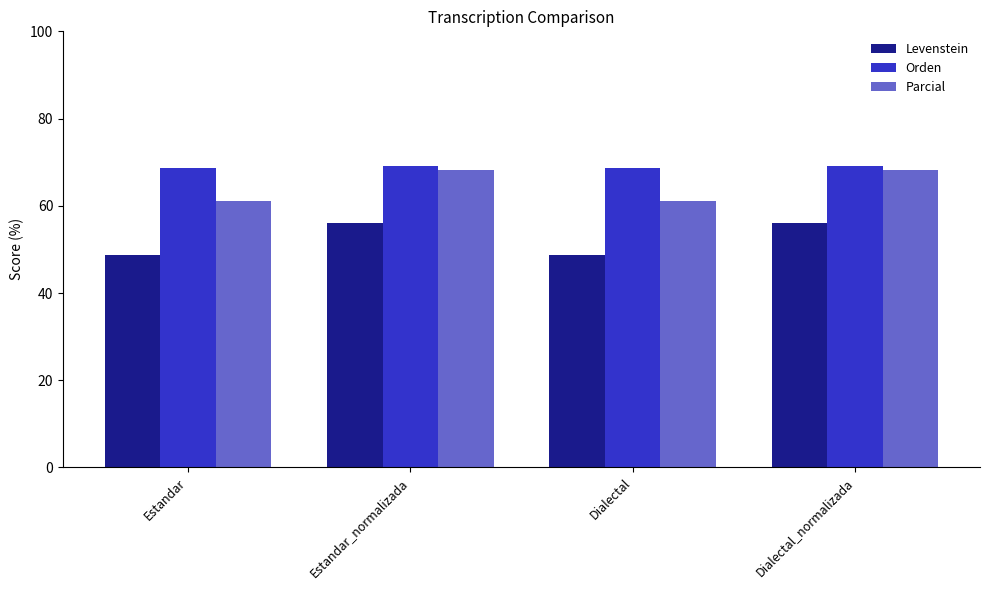

What is the difference between the Orden values at Estandar and Dialectal_normalizada?

0.4